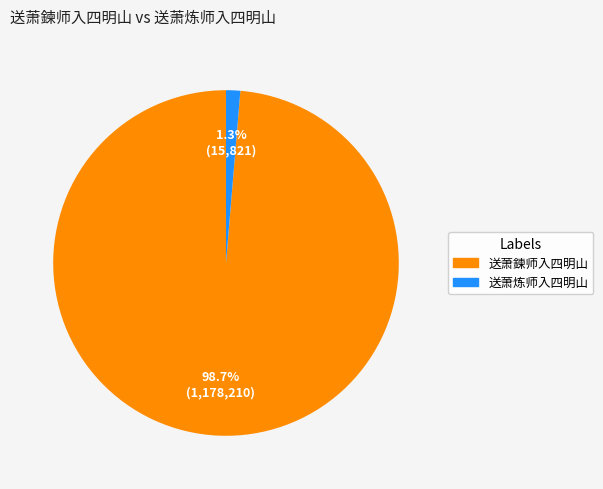

Rank the categories by value from highest to lowest.

送萧鍊师入四明山, 送萧炼师入四明山